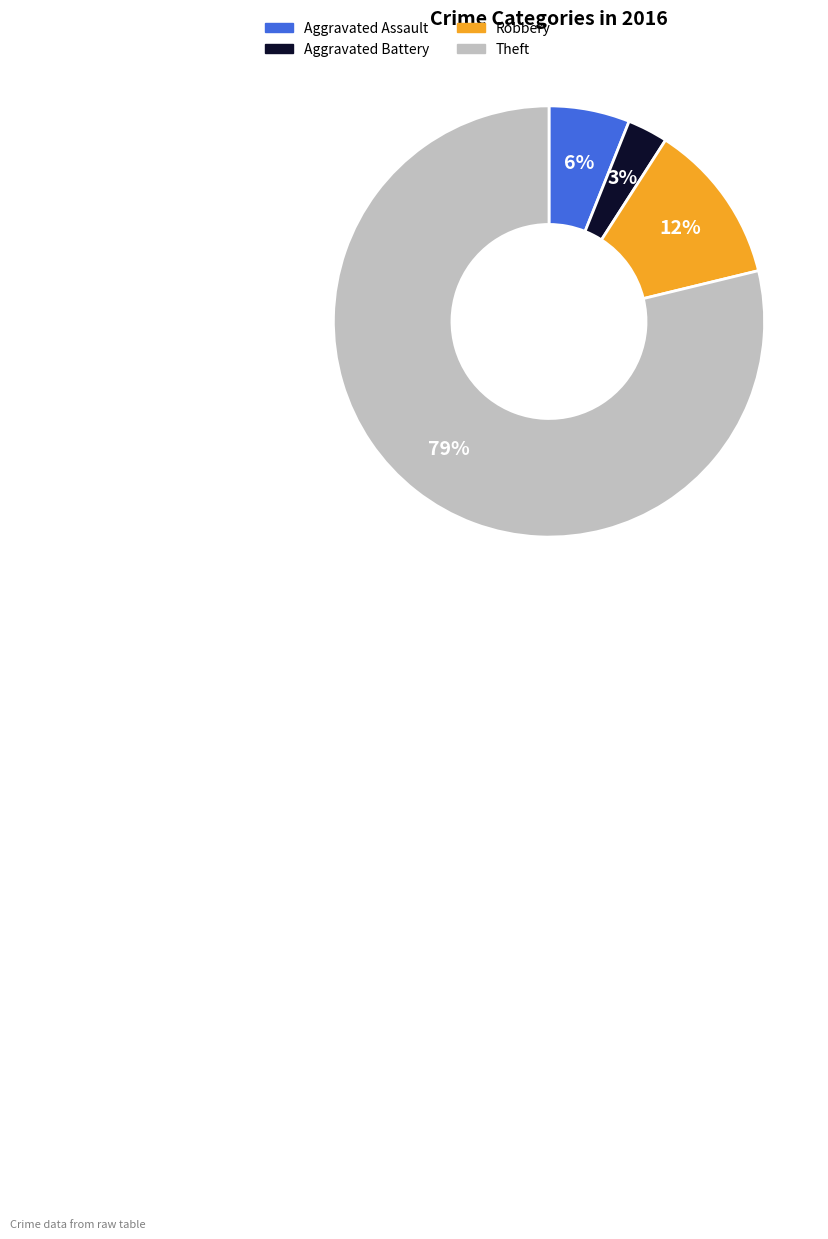

To the nearest percent, what is the difference between the largest and smallest slice percentages?

76%